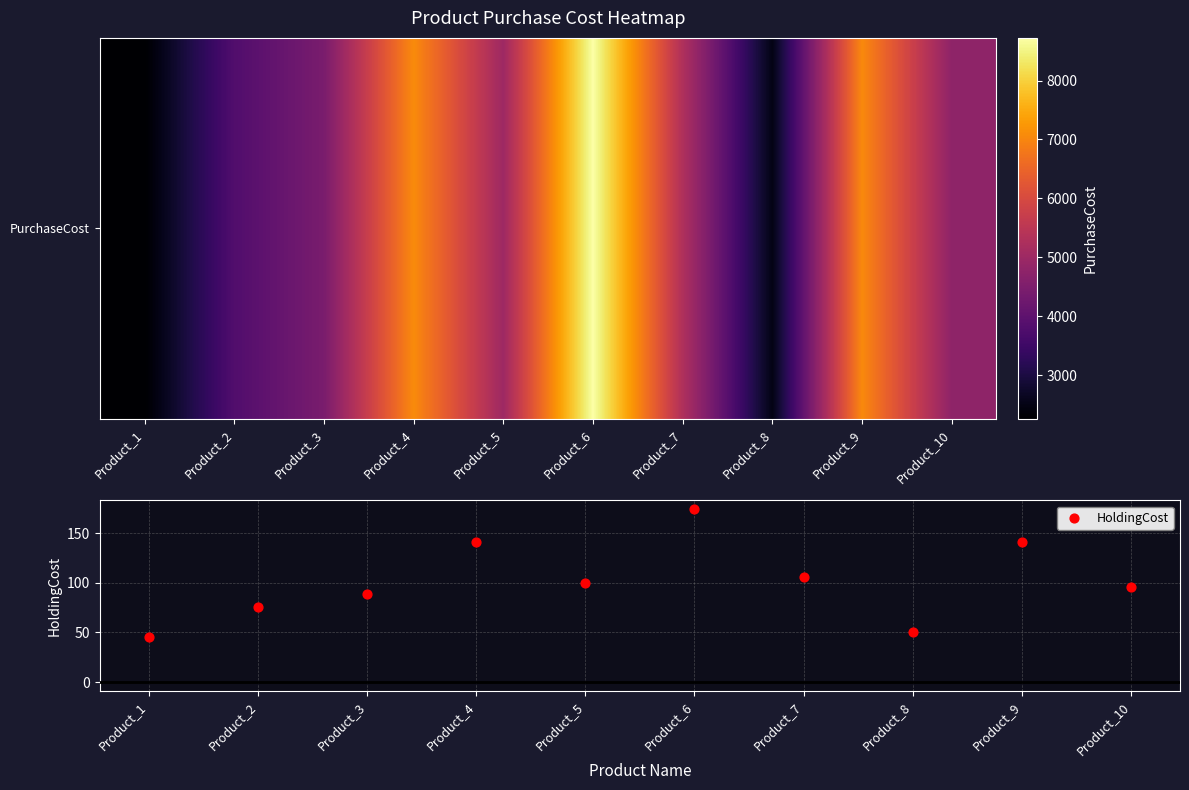

What is the range of Y values (max minus min)?

129.1